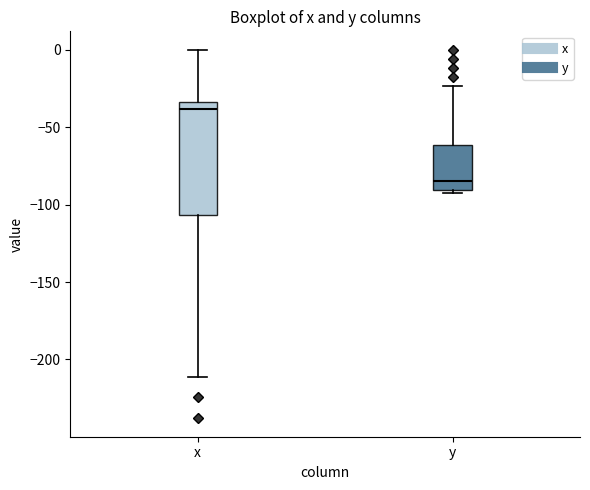

Comparing the boxes themselves (not the whiskers), which one is the tallest?

x